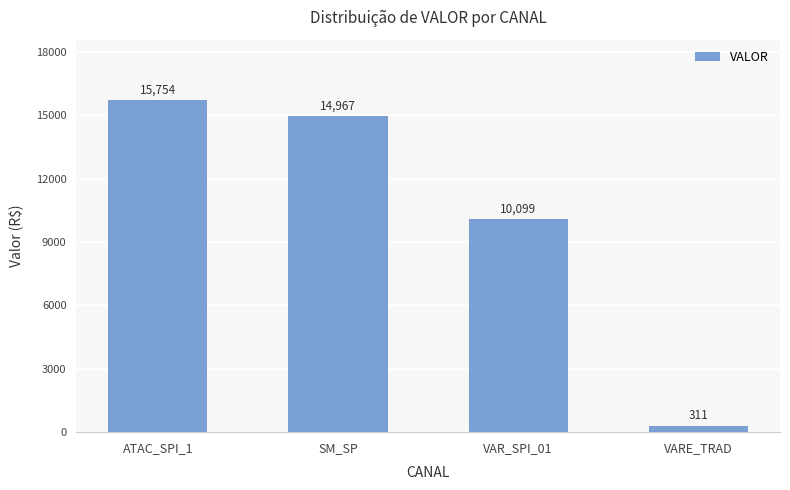

What is the maximum value shown in the chart?

15753.9